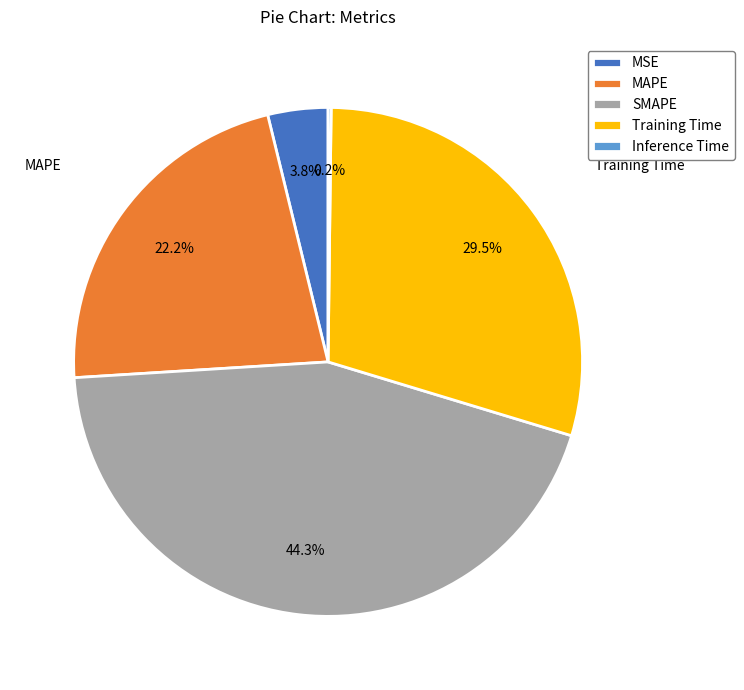

Which category has the biggest portion of the pie?

SMAPE